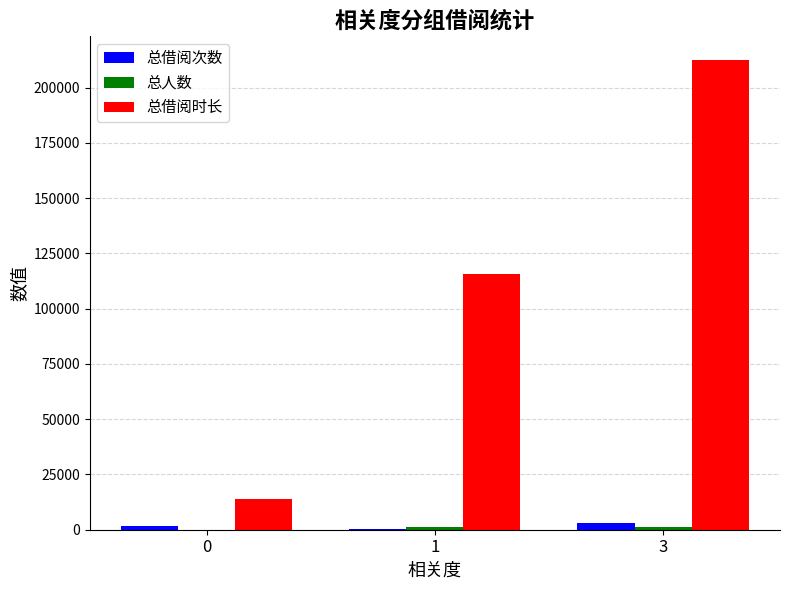

What is the sum of all 总借阅时长 values?

342365